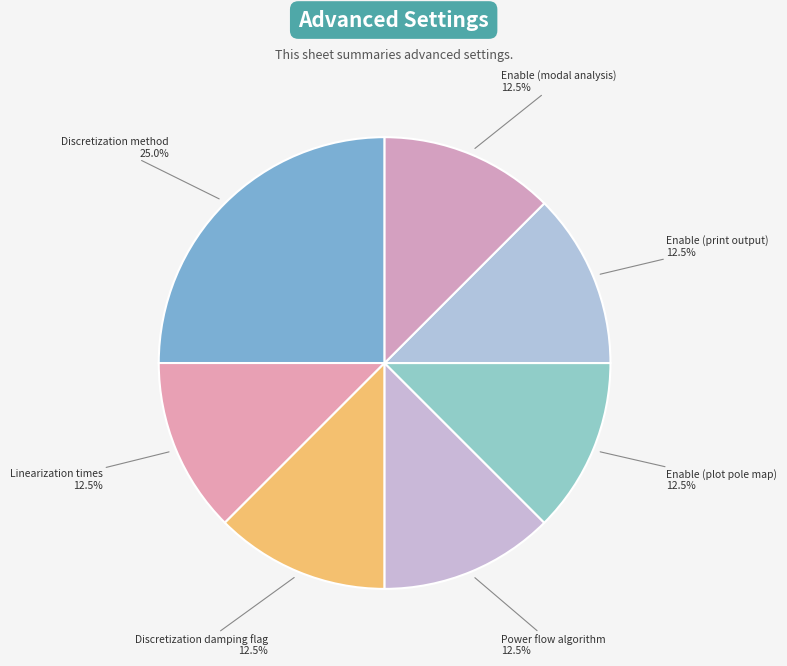

How many slices are in this pie chart?

7